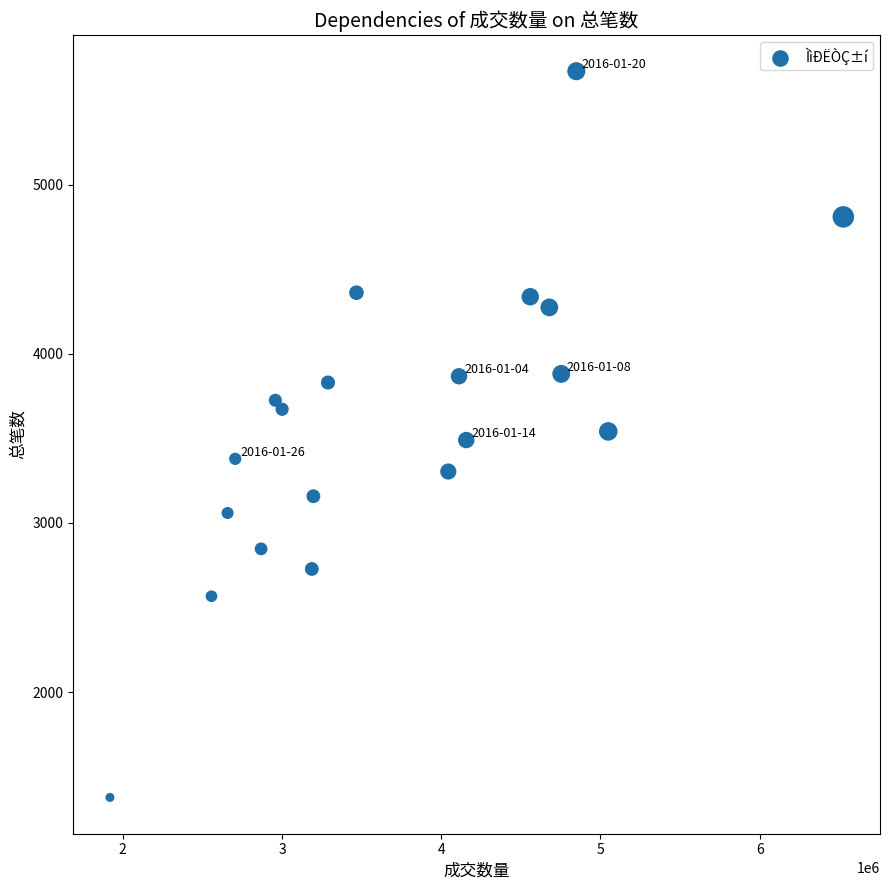

What is the range of Y values (max minus min)?

4292